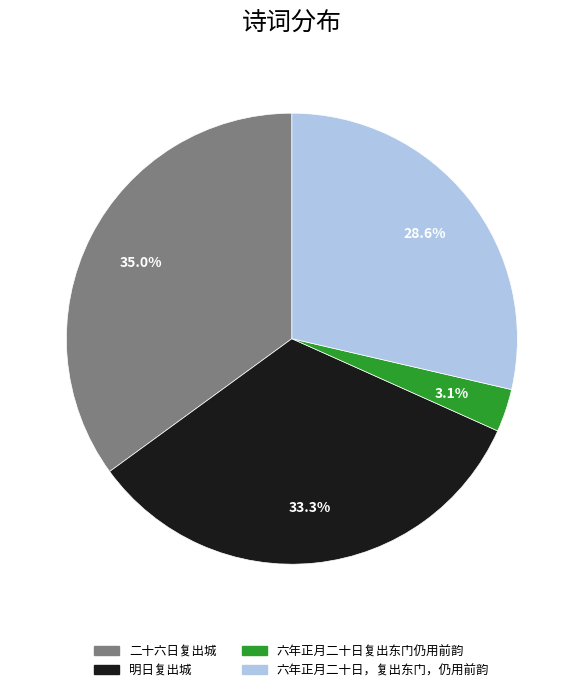

Which slice is the largest?

二十六日复出城